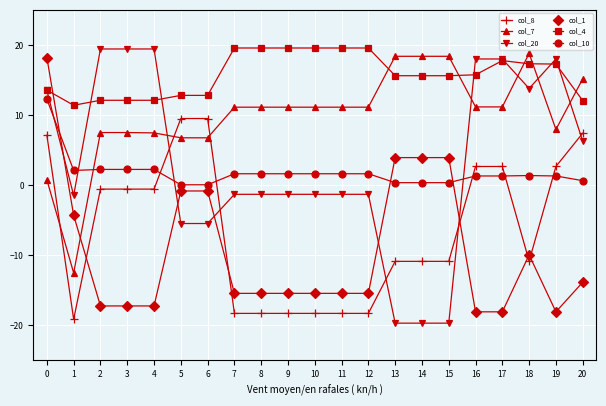

At 4, list the series in order from largest to smallest.

col_20, col_4, col_7, col_10, col_8, col_1